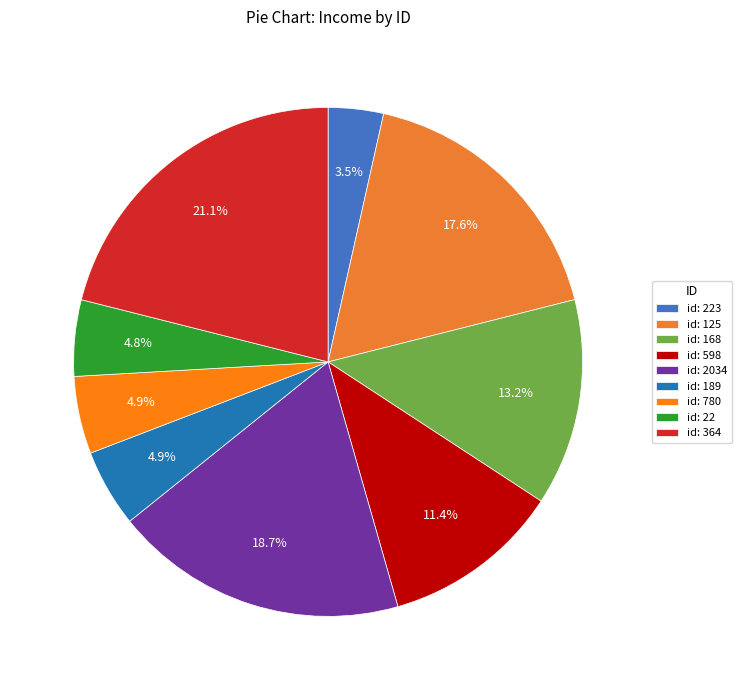

To the nearest percent, what is the difference between the largest and smallest slice percentages?

18%